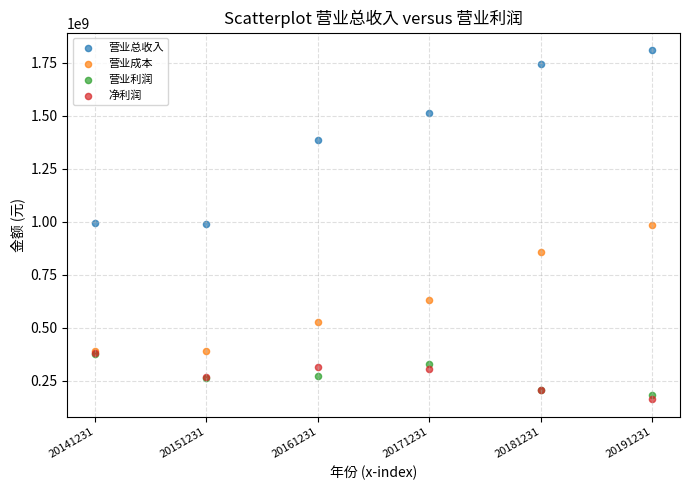

What are all the series names shown in the legend?

营业总收入, 营业成本, 营业利润, 净利润